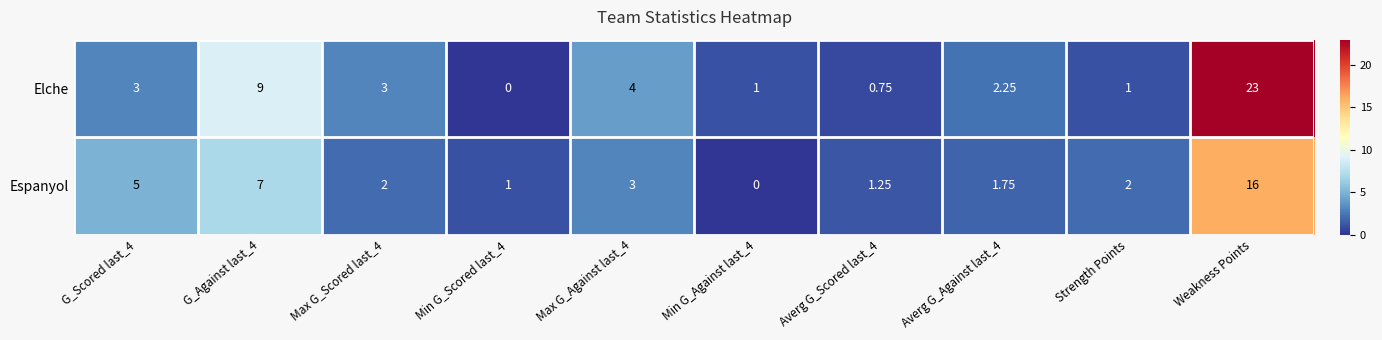

What is the difference between the highest and lowest values at Max G_Scored last_4?

1.0